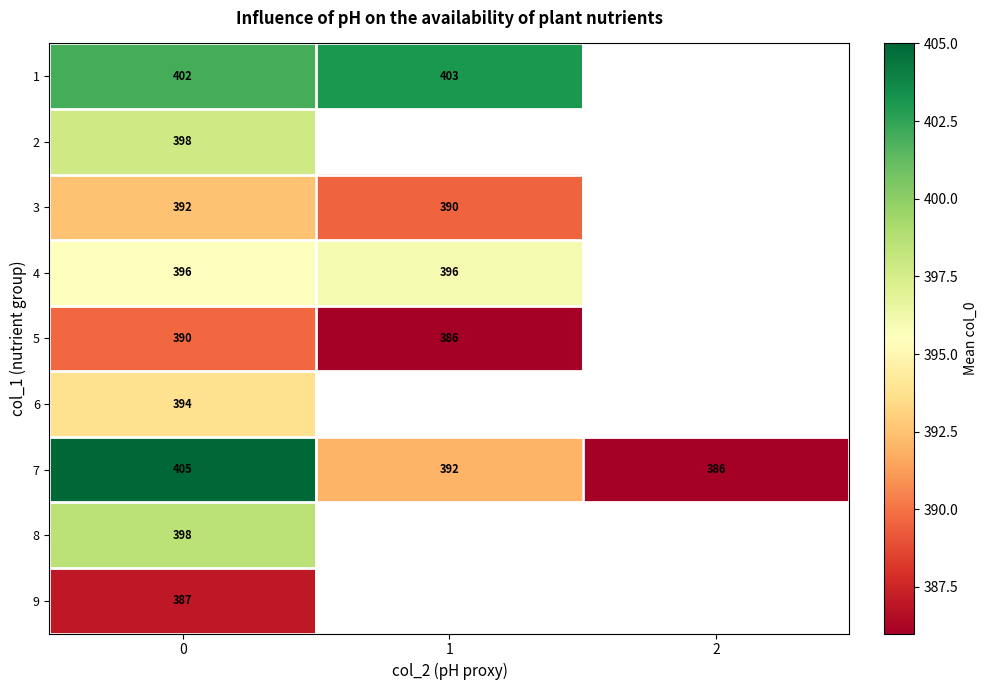

True or false: 6 has a value of 586 at 0.

False